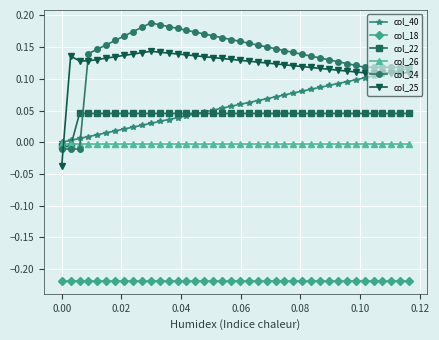

Which series ends up on top after the final intersection of col_40 and col_22?

col_40